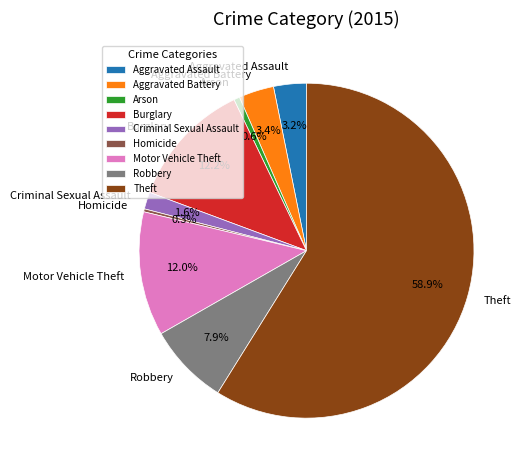

How many slices are in this pie chart?

9